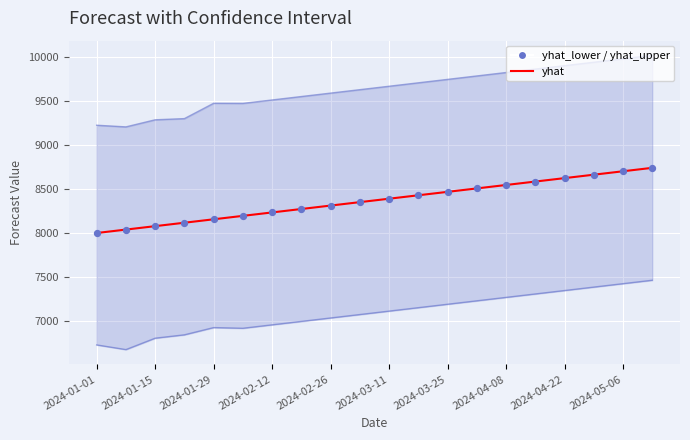

Which series reaches the maximum Y coordinate?

yhat_upper